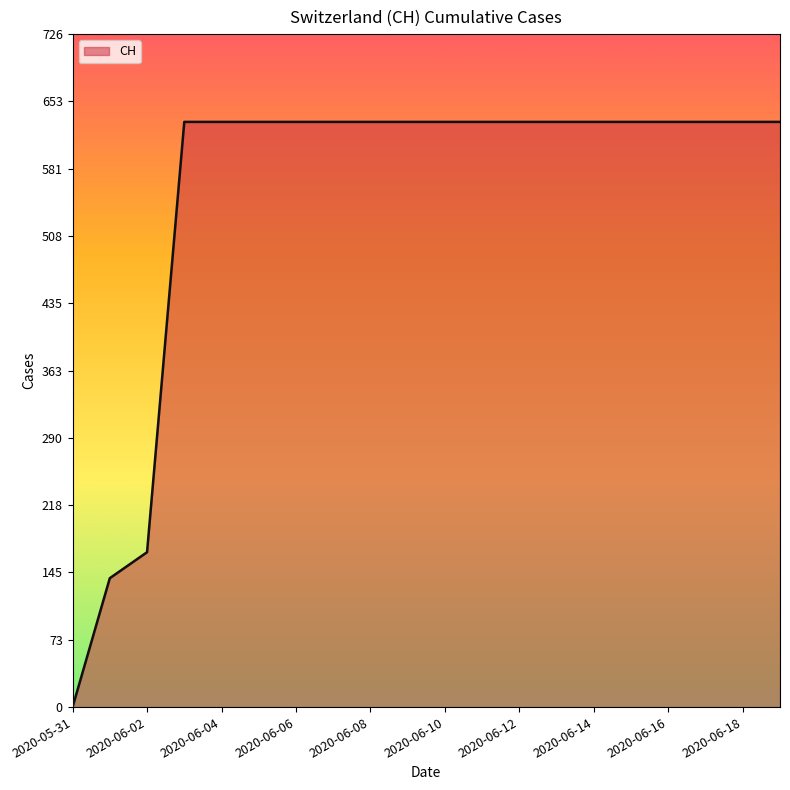

What is the maximum value shown in the chart?

631